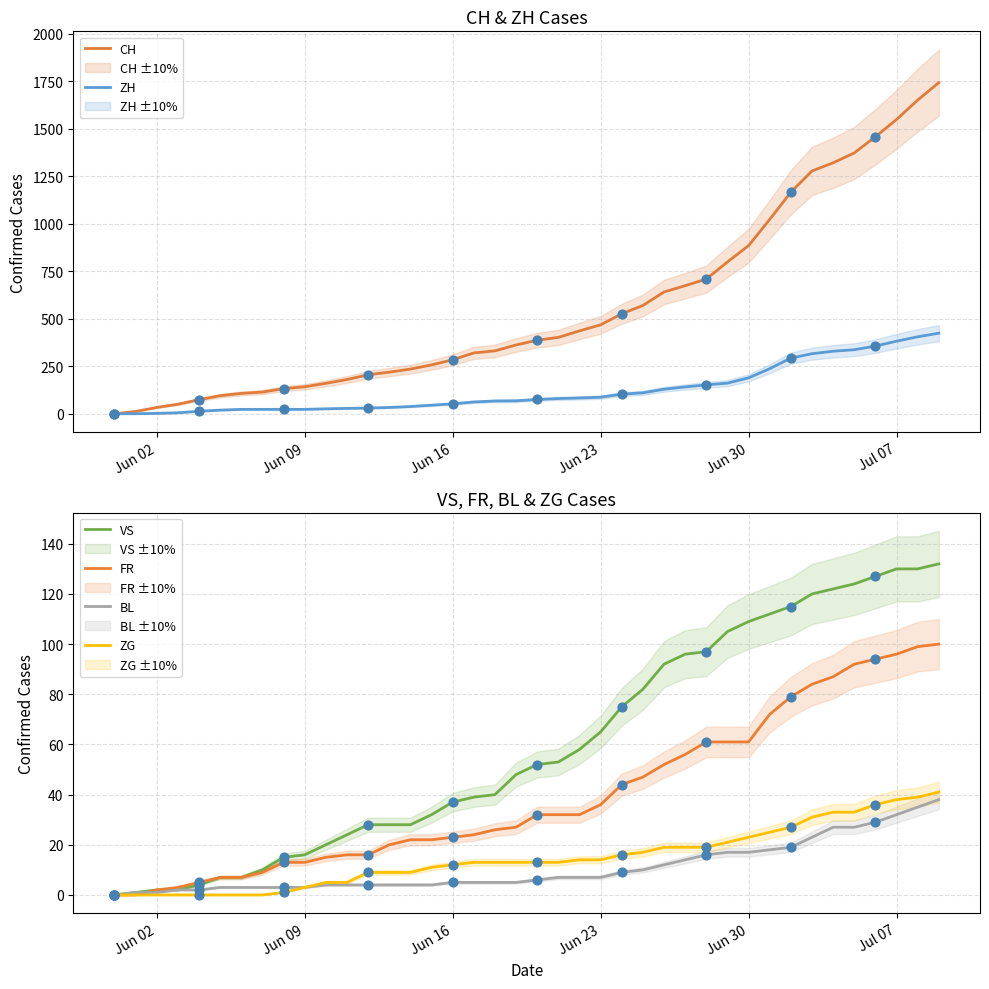

Which series reaches the minimum Y coordinate?

CH